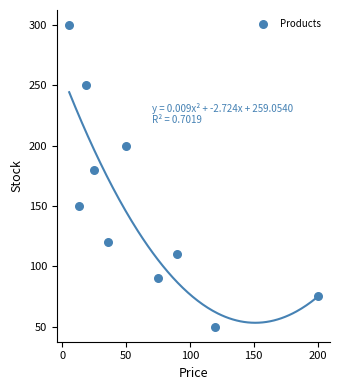

What Y value in the scatter plot is closest to 175?

180